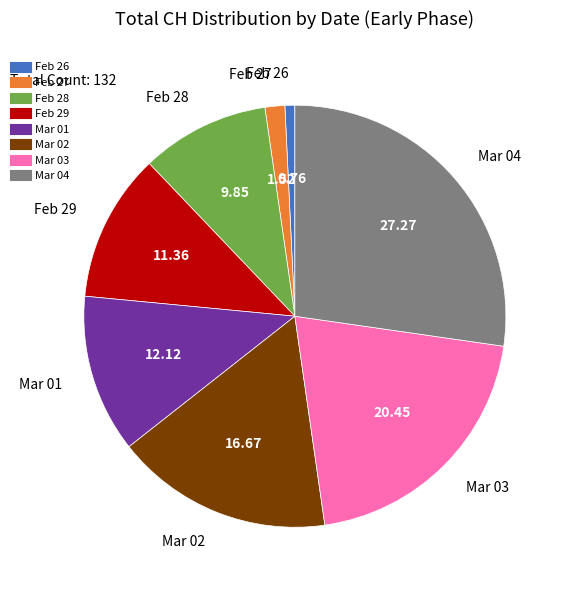

Is there a majority slice in this chart?

No